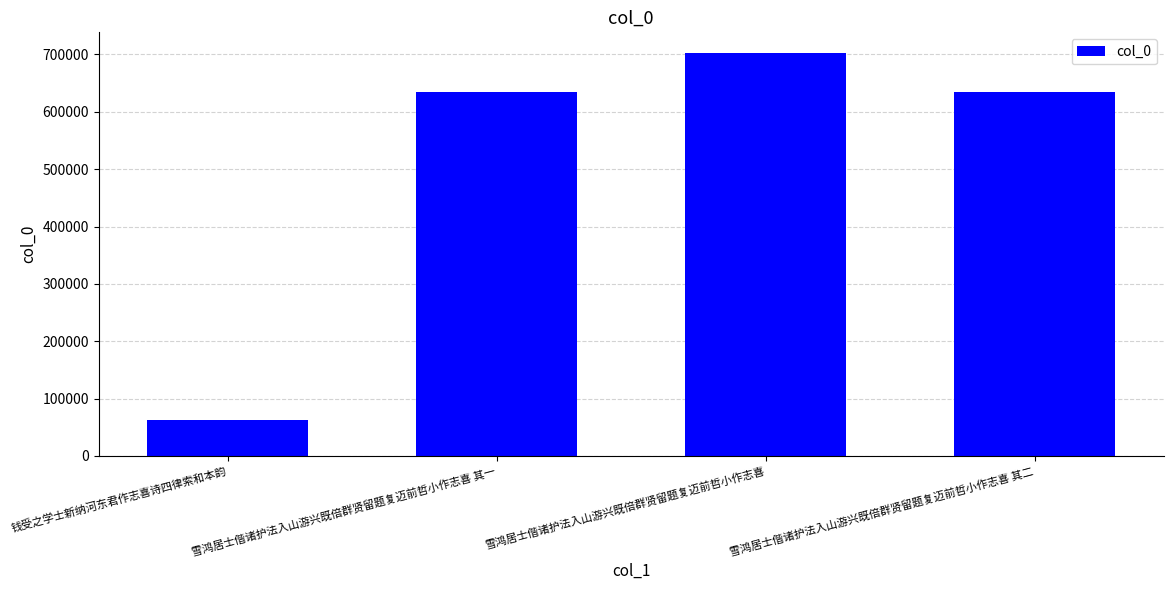

What is the label of the 1st bar from the left?

钱受之学士新纳河东君作志喜诗四律索和本韵